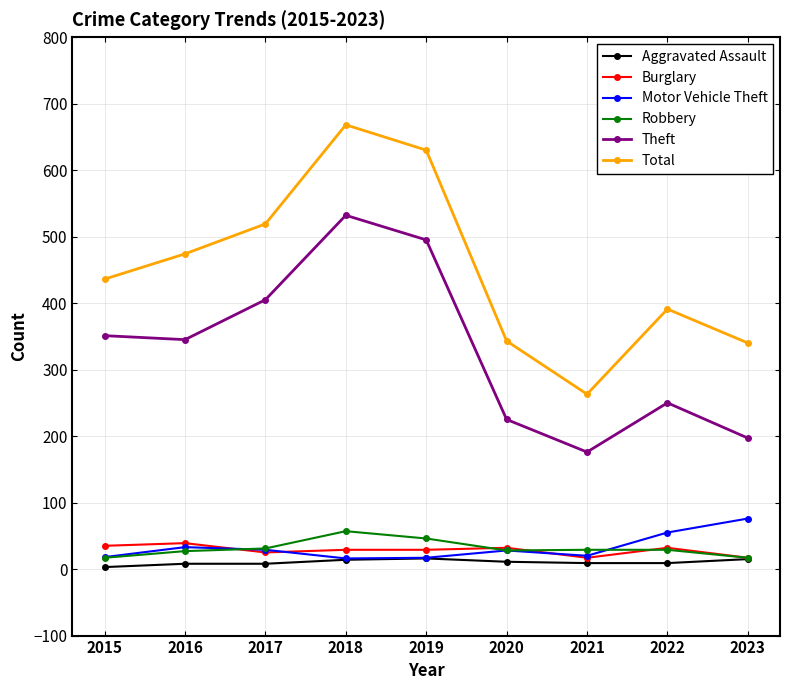

At how many categories does at least one series exceed 44?

9